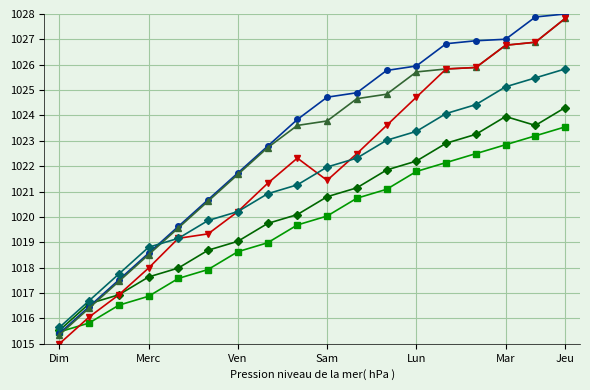

What is the minimum value shown in the chart?

1015.0